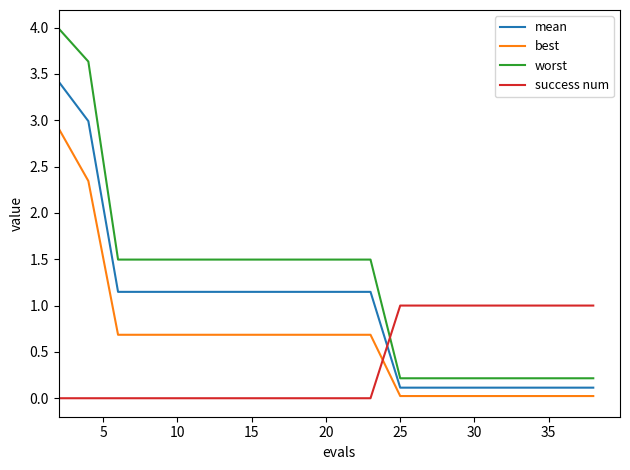

True or false: mean and worst intersect in this chart.

False